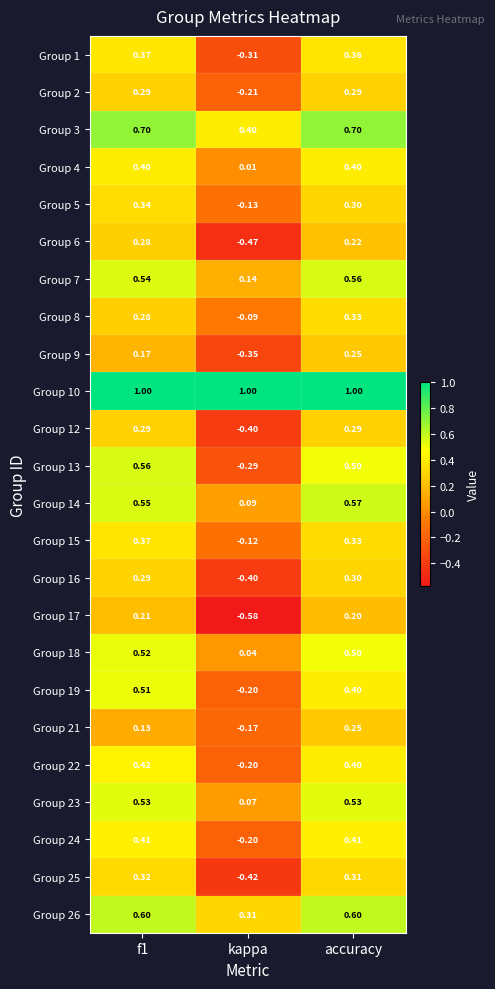

Which series has the largest range (max minus min)?

Group 13